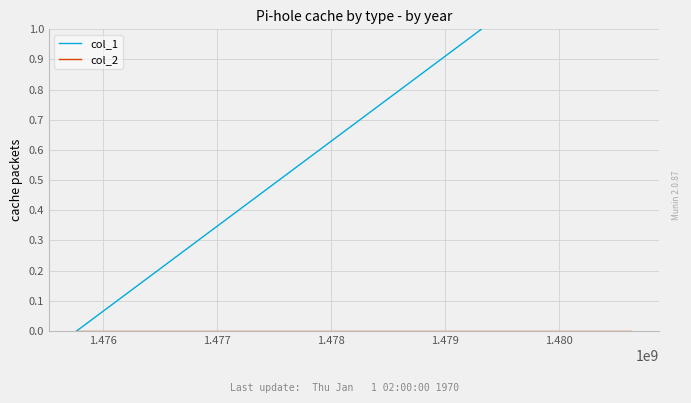

The value of col_1 at 1.477 is 1. True or false?

False